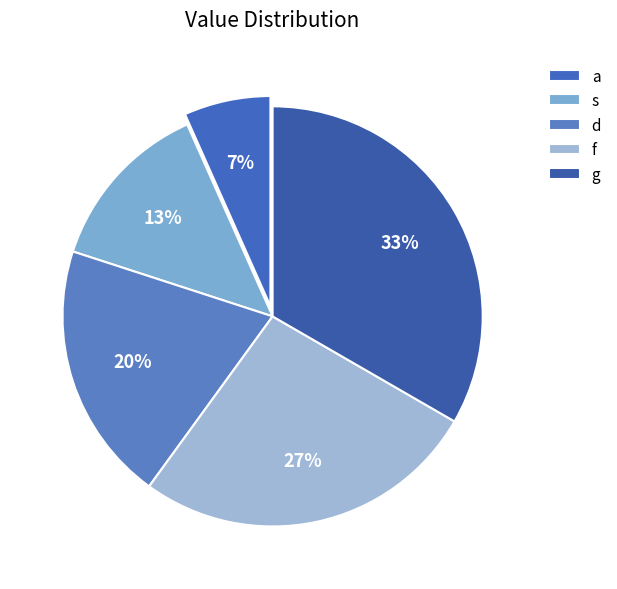

Does any single category account for the majority?

No